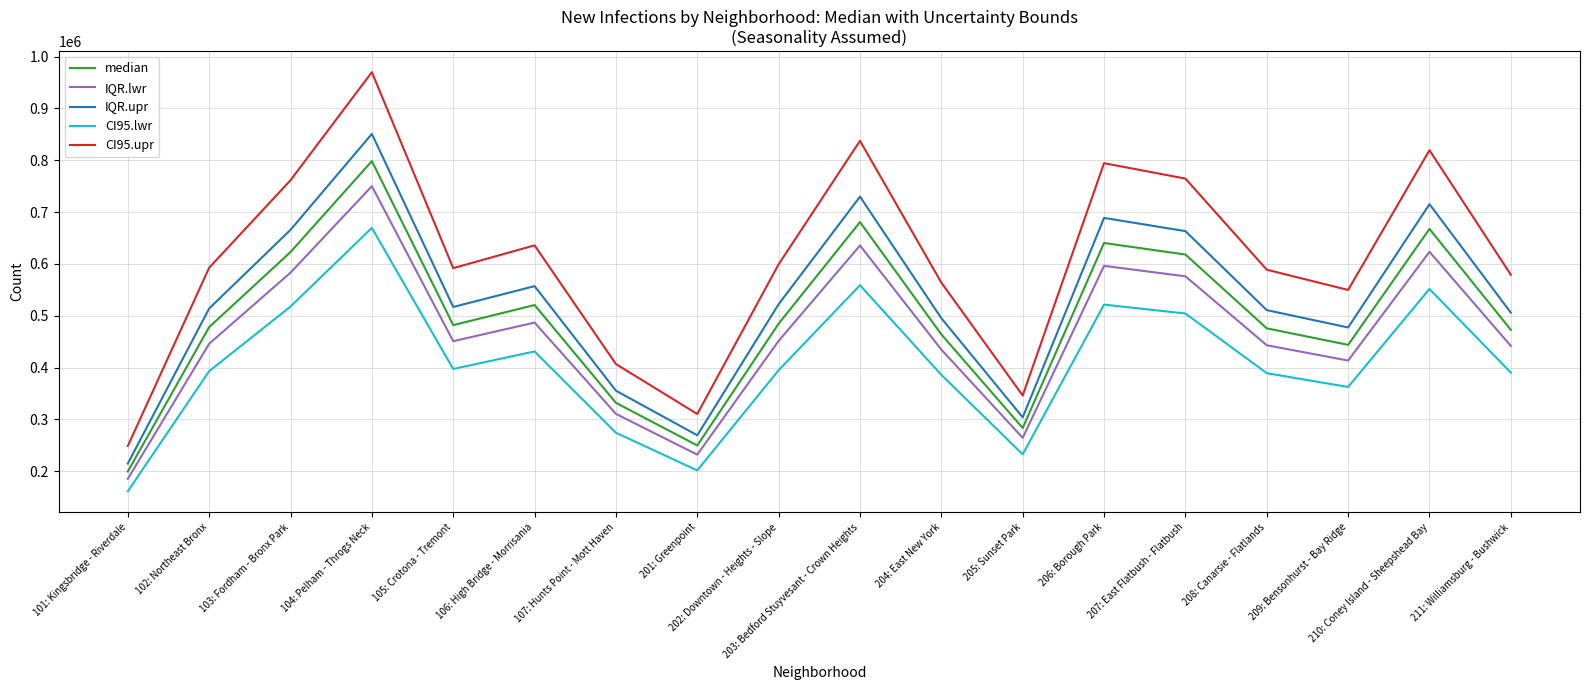

Rank the series by their maximum value, from lowest to highest.

CI95.lwr, IQR.lwr, median, IQR.upr, CI95.upr